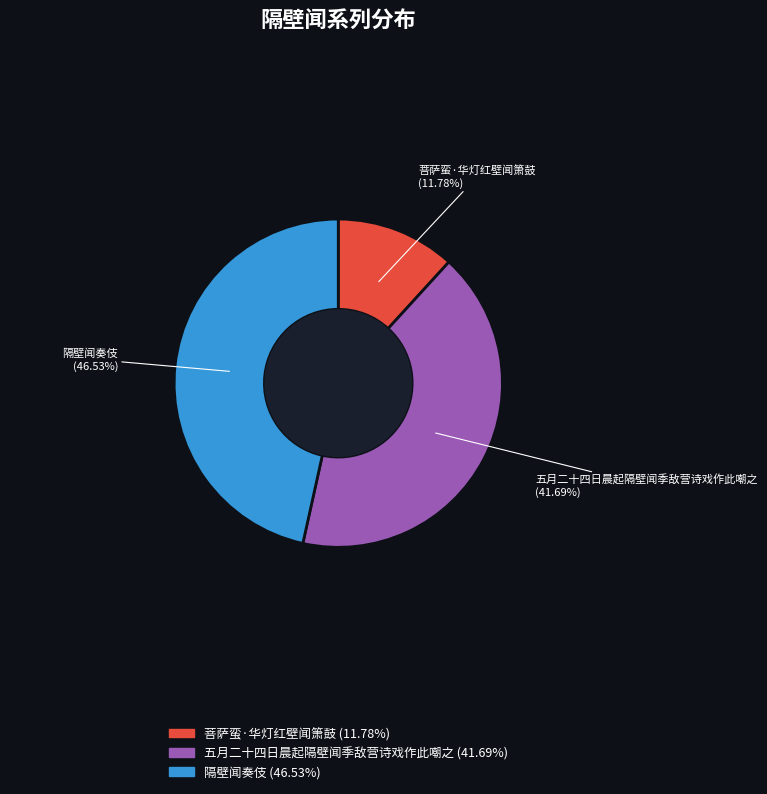

What percentage is NOT represented by 菩萨蛮·华灯红壁闻箫鼓?

88.2%